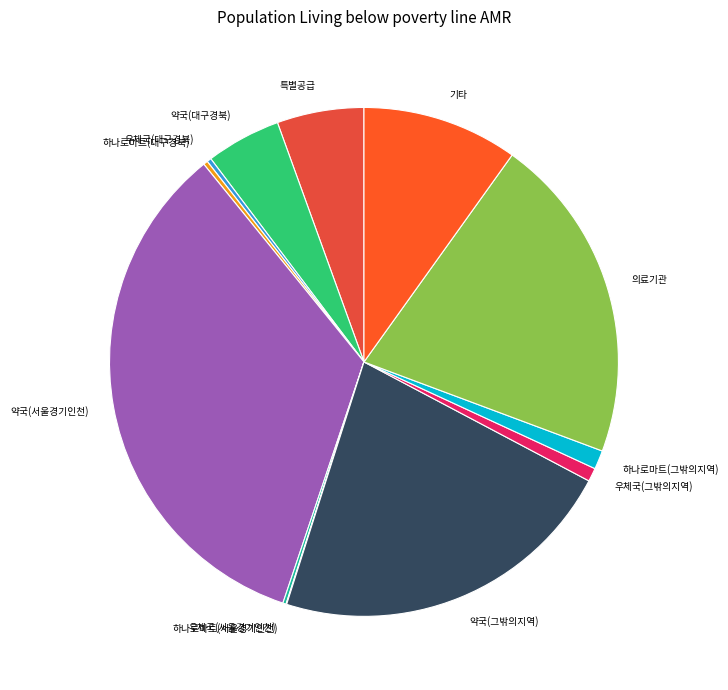

Is it true that 특별공급 is 6% of the pie?

True